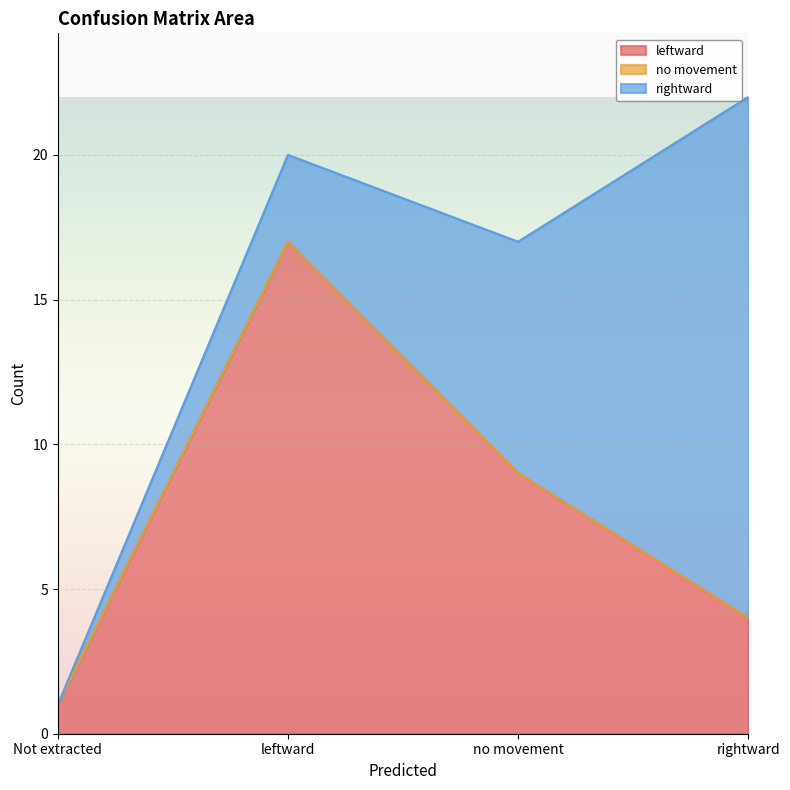

True or false: leftward and rightward intersect in this chart.

True